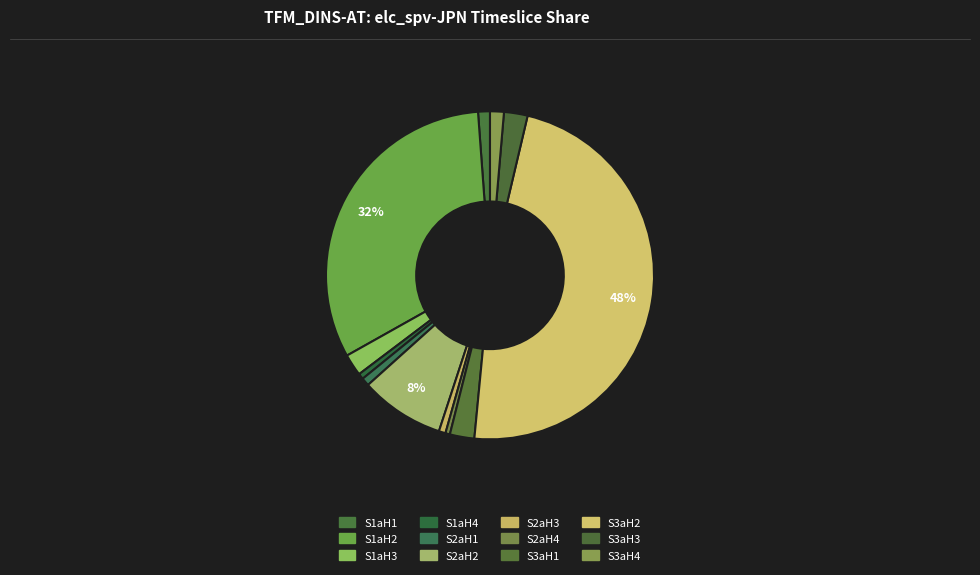

Do S2aH3 and S3aH3 together represent more than half of the pie?

No